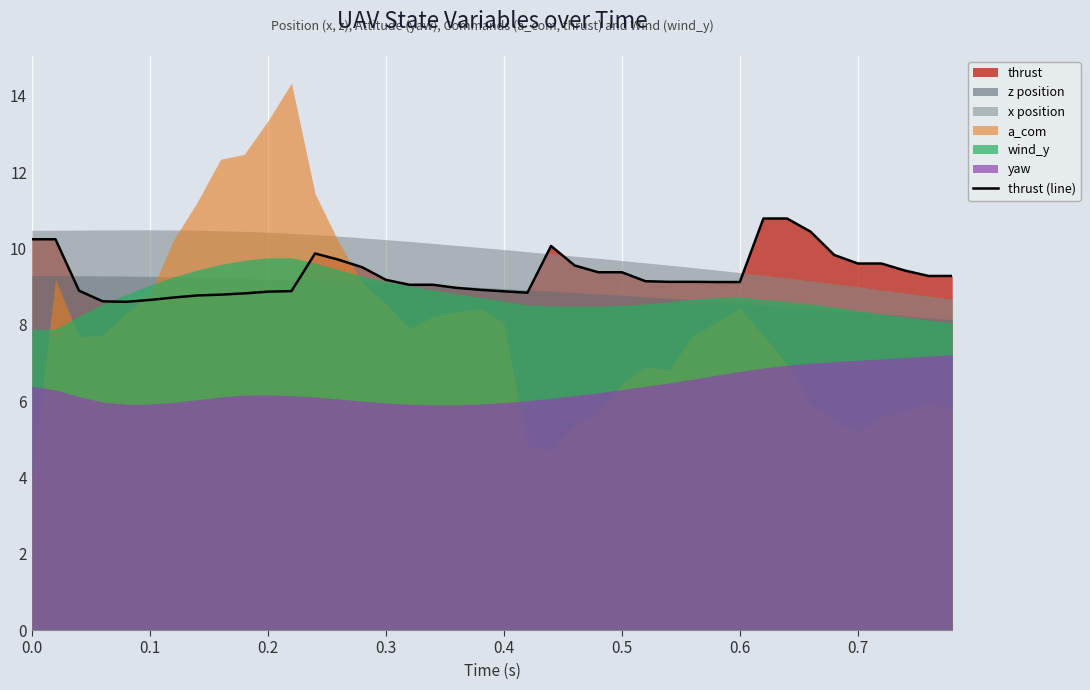

What is the difference between the maximum and minimum values?

2.2